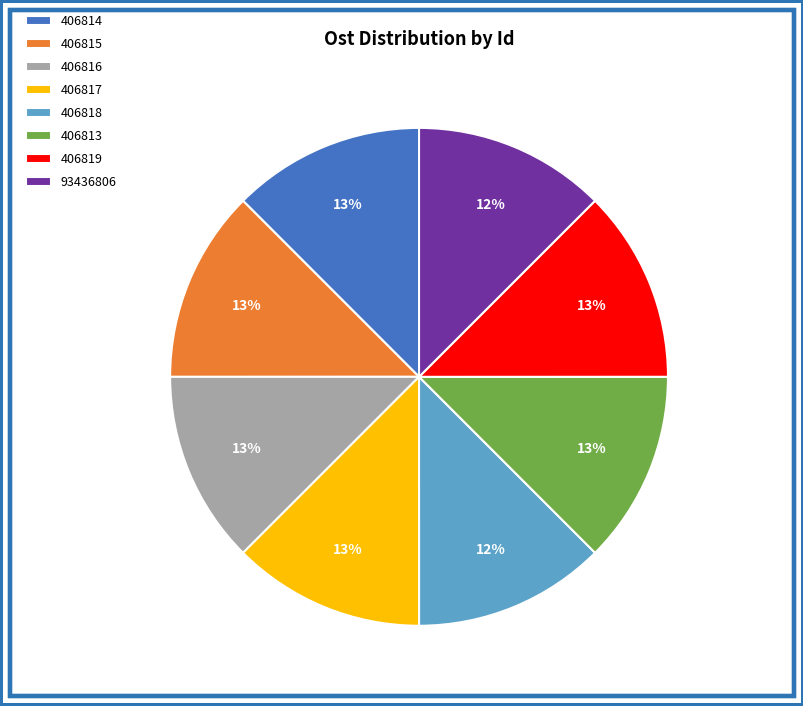

Is 406819 the majority of the pie?

No